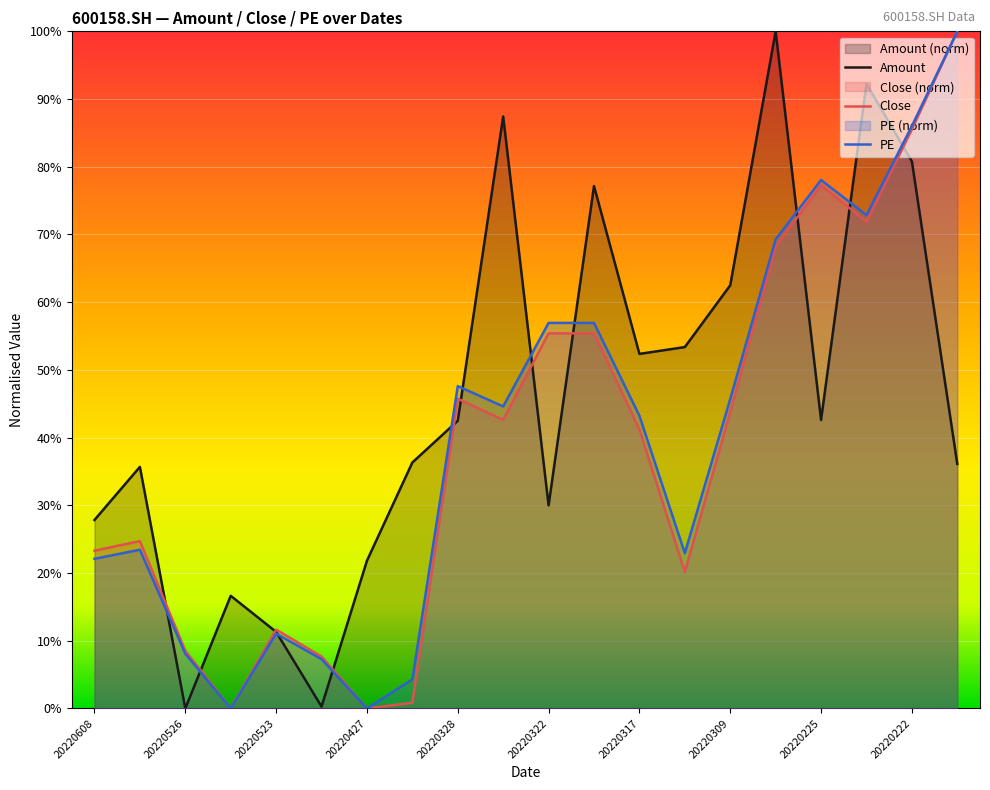

Between 17 and 20220523, which is larger?

17